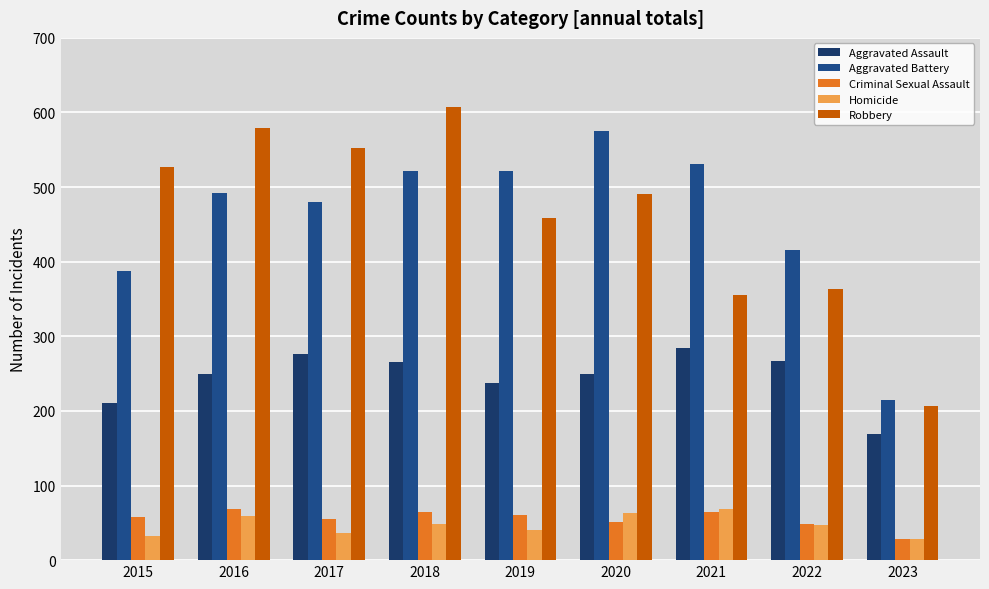

Are the bars grouped side by side (vs. stacked)?

Yes